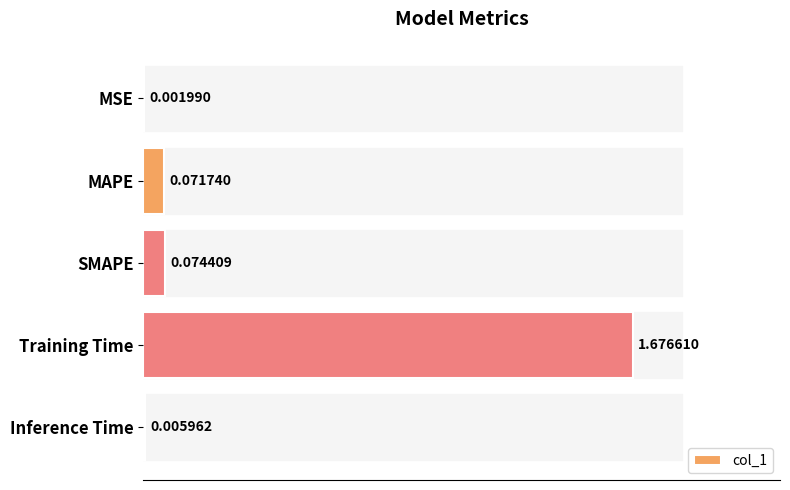

What is the change in value from MSE to Training Time?

+1.7